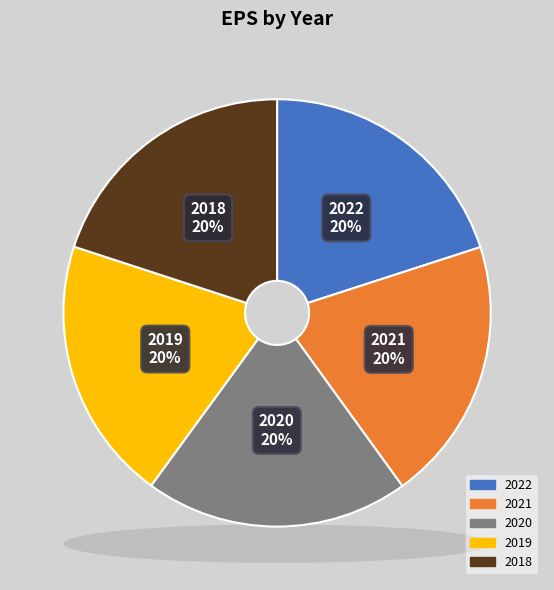

What percentage is NOT represented by 2018?

80.0%